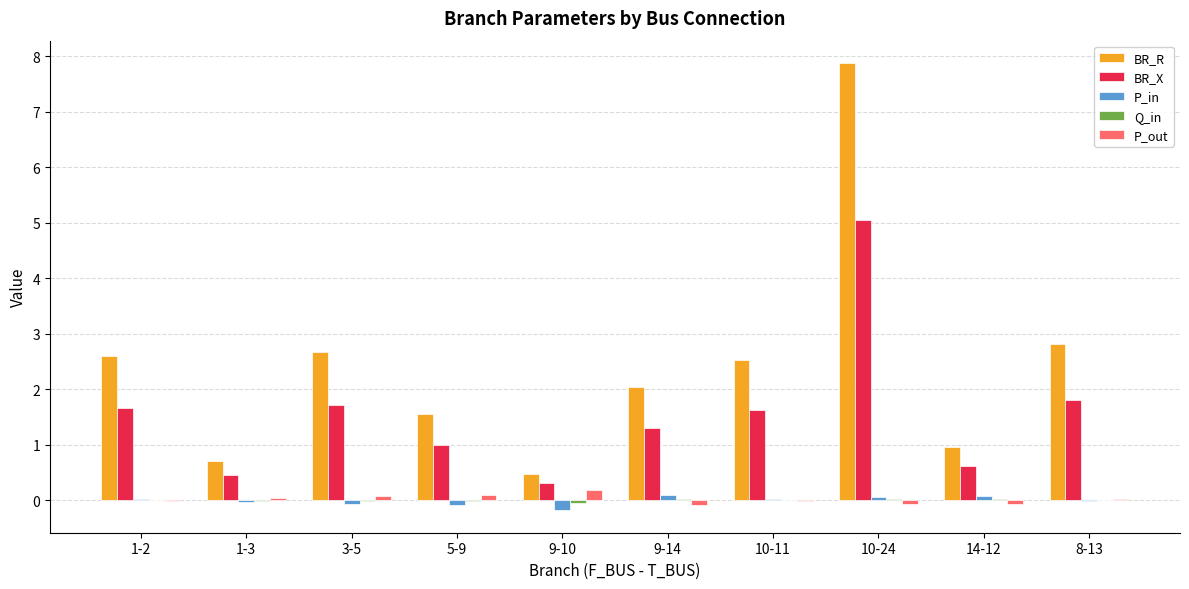

How many series are shown in this chart?

5